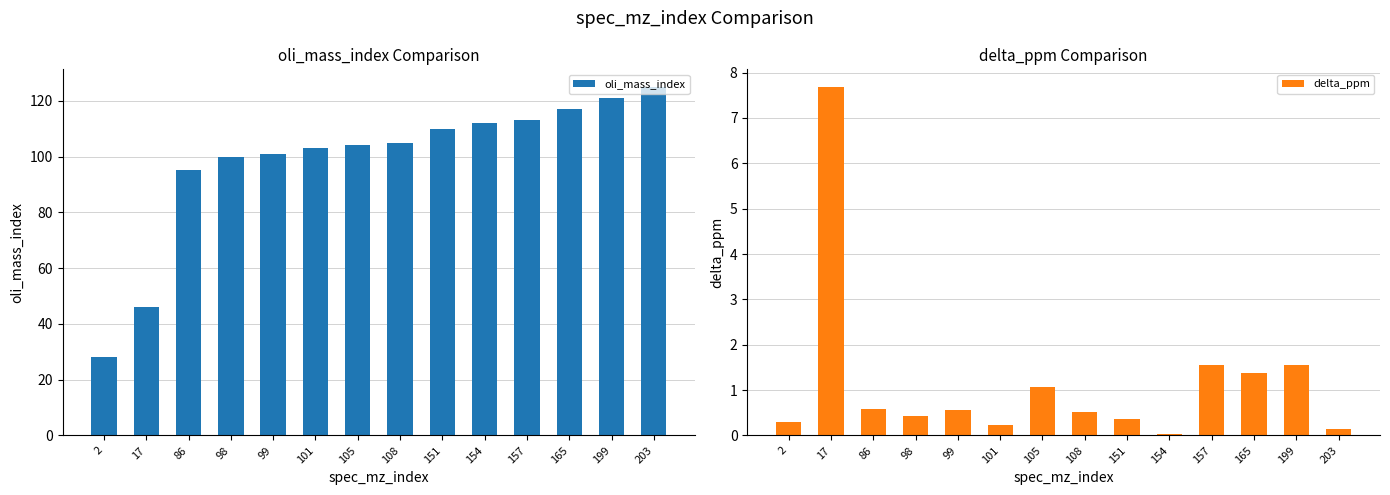

At which label does delta_ppm reach its minimum?

154